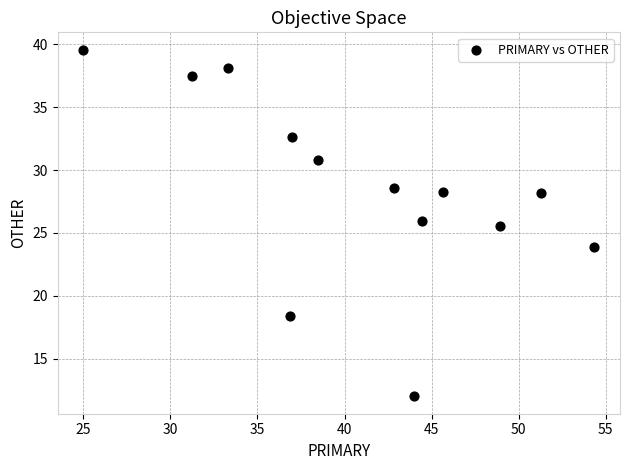

What is the range of X values (max minus min)?

29.3